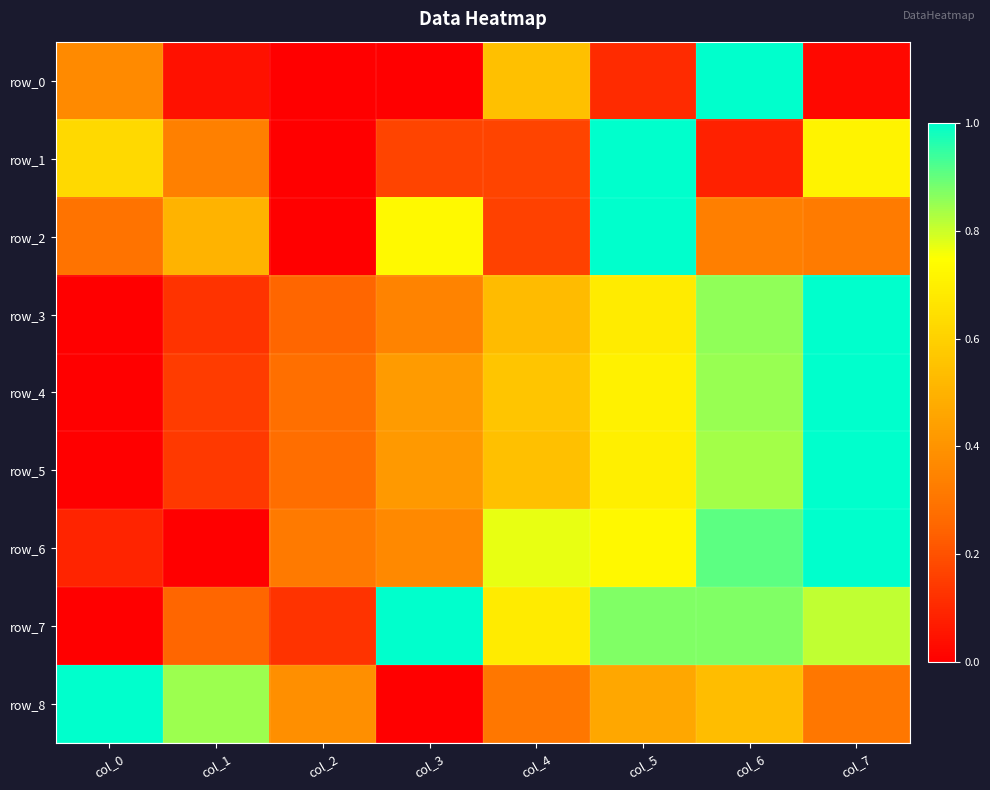

What is the highest value of the row_8 series?

1.0